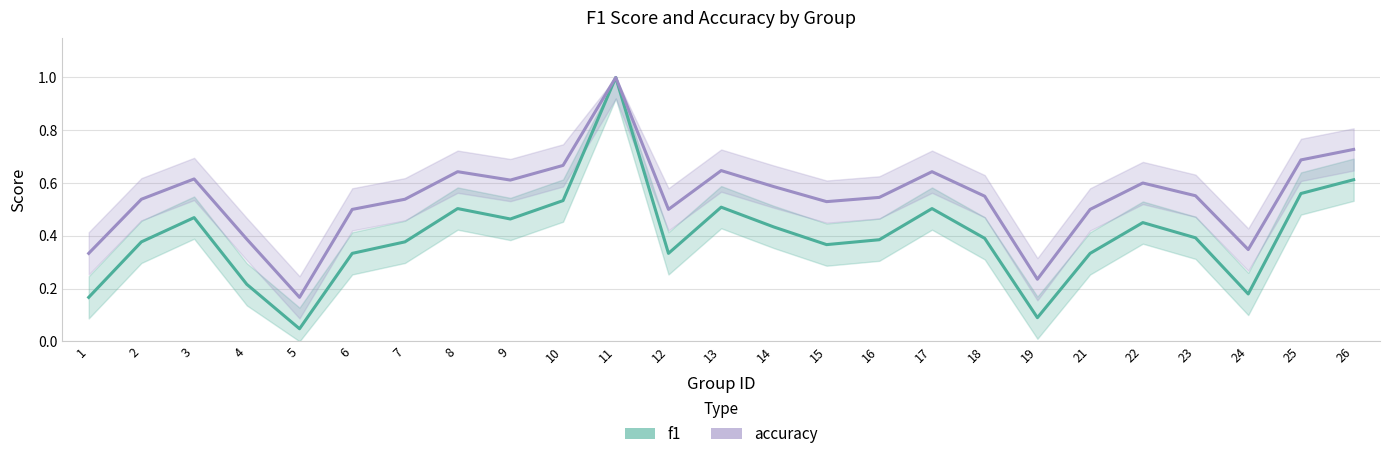

Which series has the largest range (max minus min)?

f1